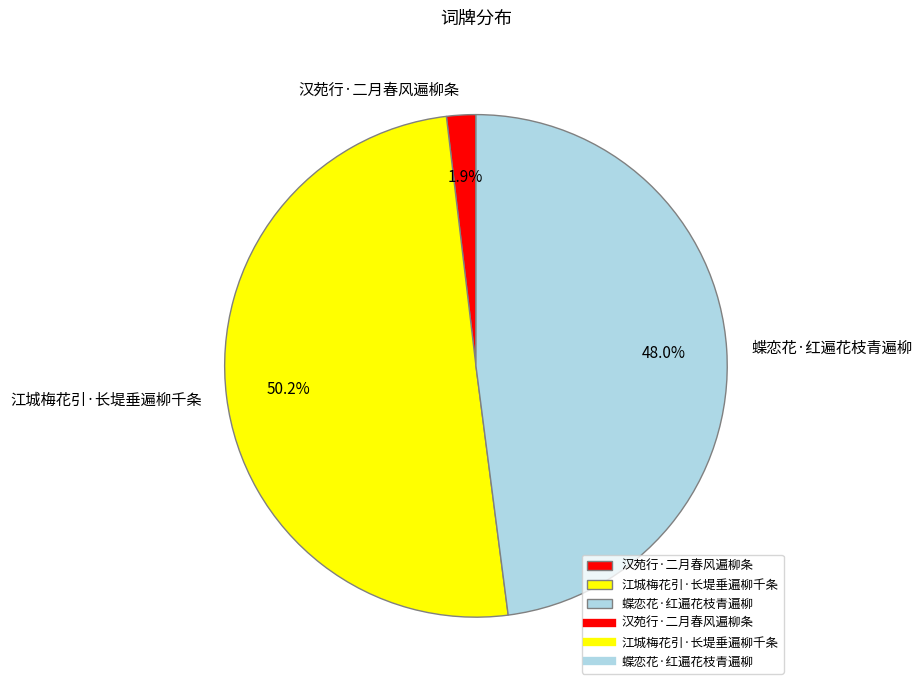

Count the number of slices in the pie.

3